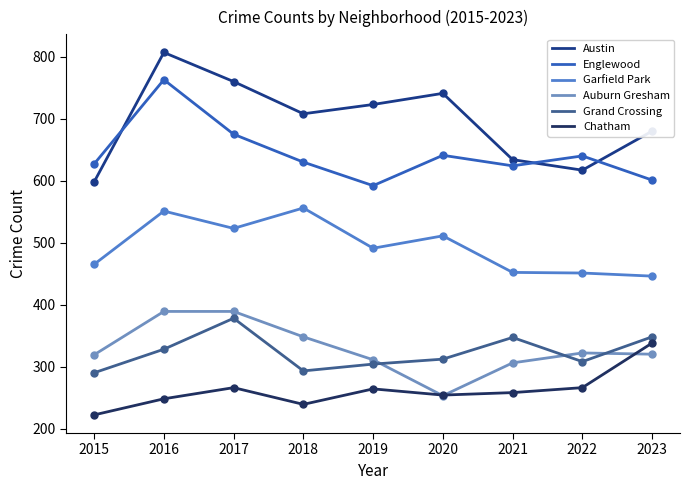

In Austin, how many points are lower than both neighbors (excluding endpoints)?

2